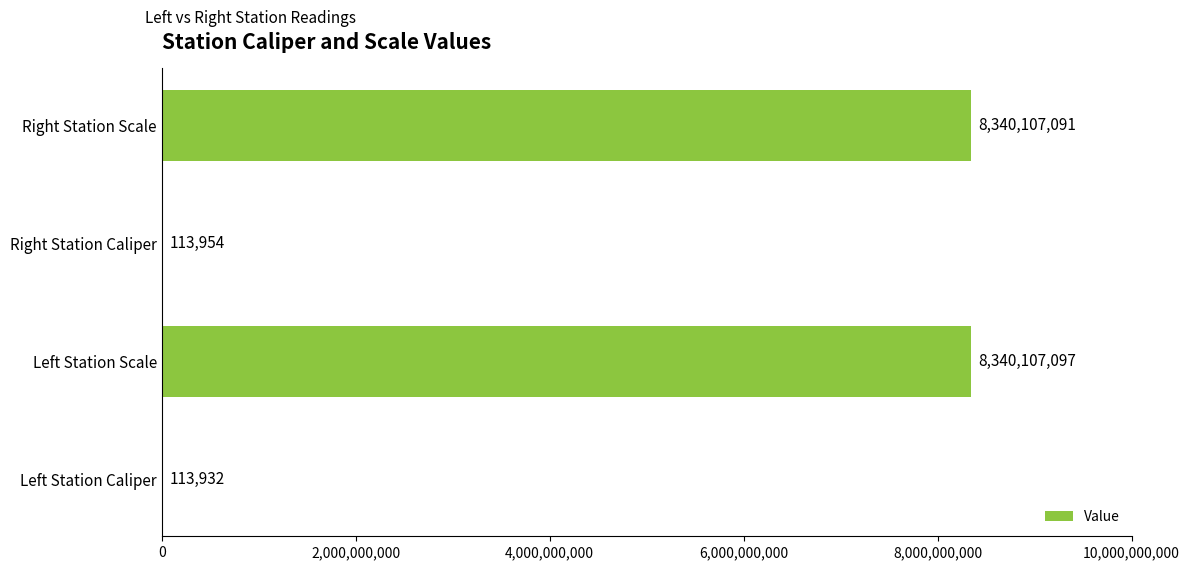

What is the ratio of the value at Left Station Scale to the value at Left Station Caliper?

73202.5